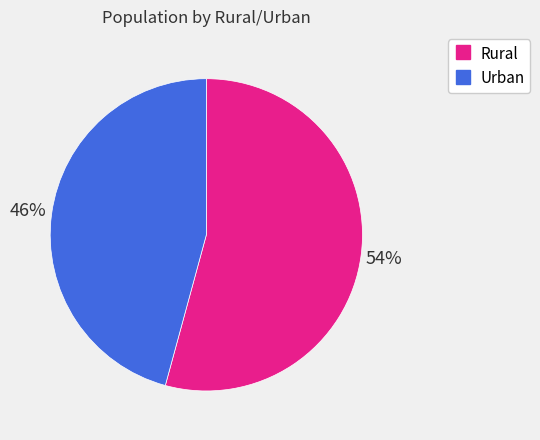

What percentage is the Urban slice, to the nearest percent?

46%